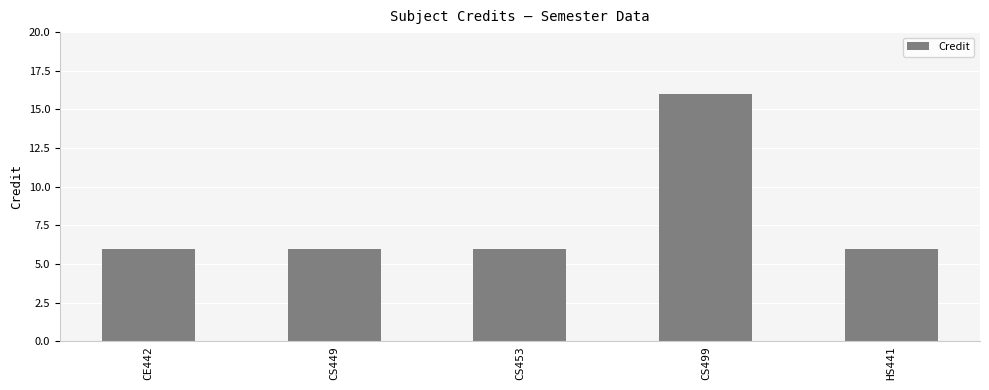

What is the sum of the values at CE442 and HS441?

12